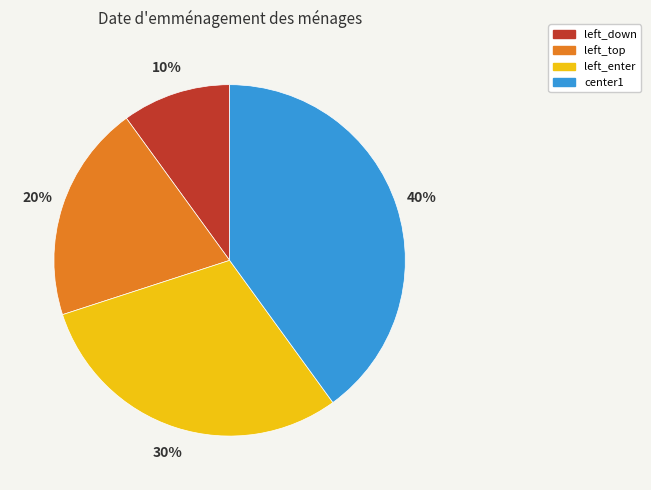

To the nearest percent, what is the difference between the center1 and left_enter slice percentages?

10%